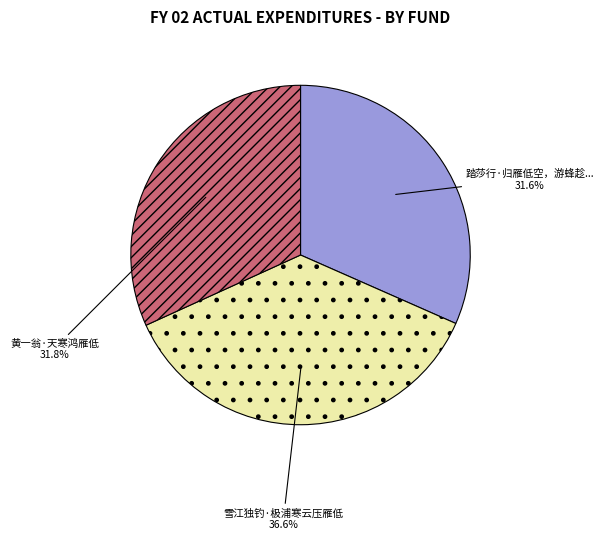

Is there a majority slice in this chart?

No